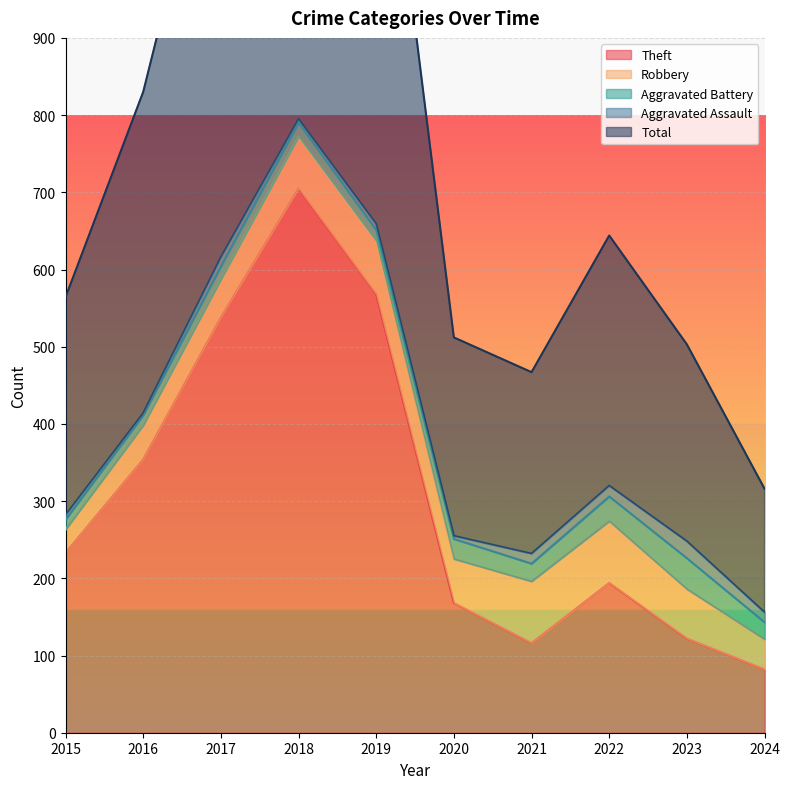

Count the number of categories in the chart.

10